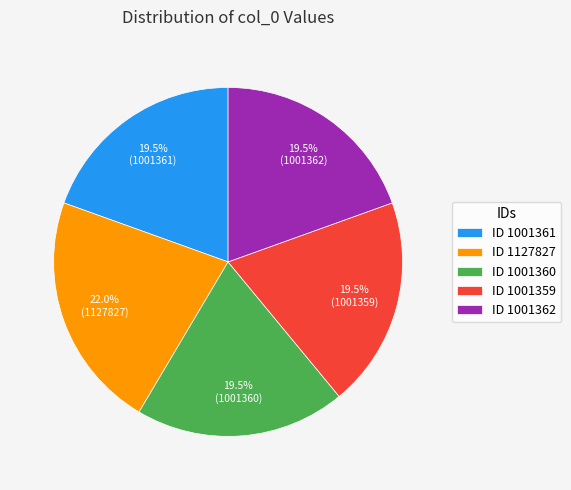

Does ID 1127827 represent more than half of the total?

No